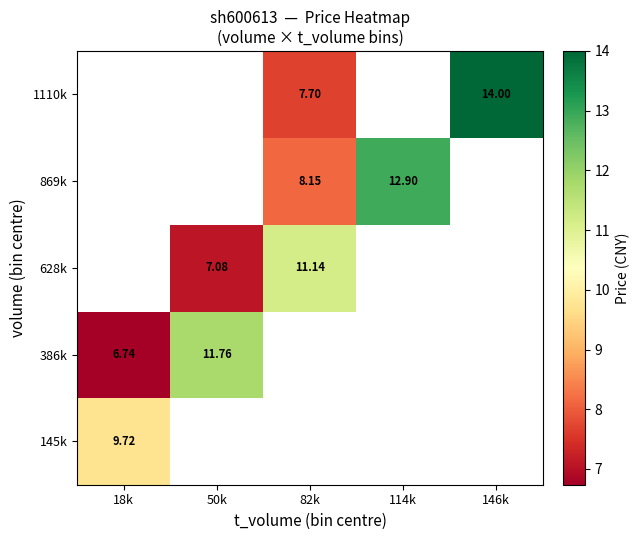

Rank the categories by 386k value from lowest to highest.

18k, 50k, 82k, 114k, 146k